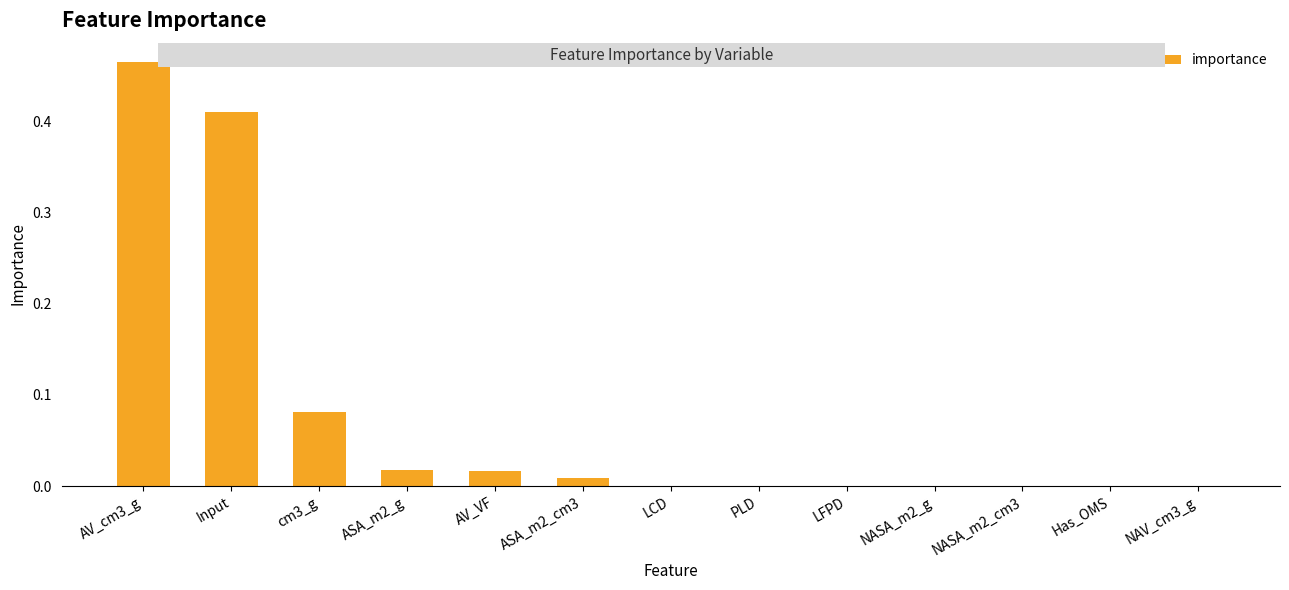

How many series are shown in this chart?

1